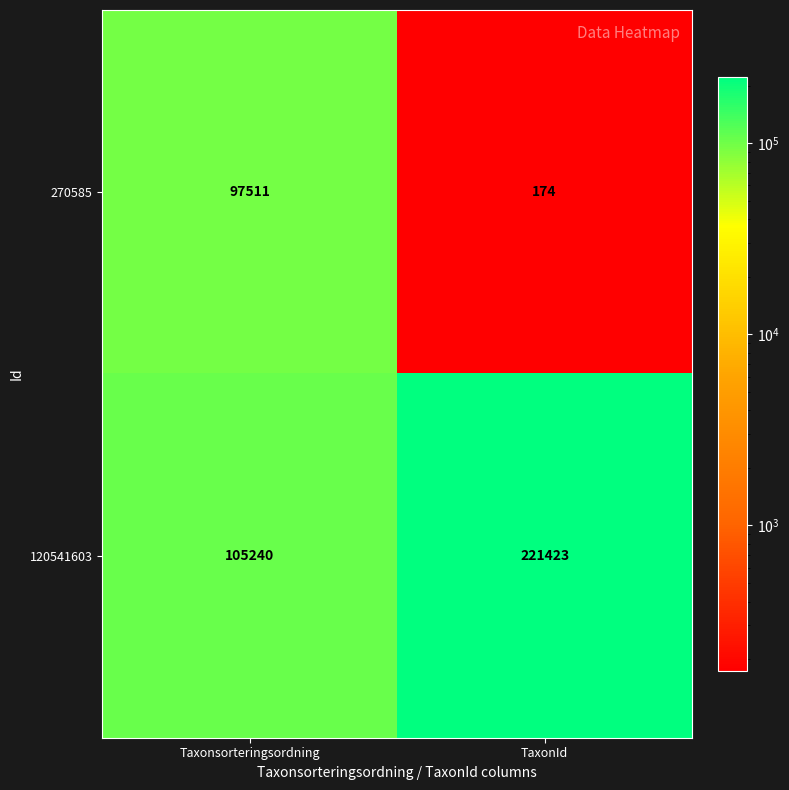

Between Taxonsorteringsordning and TaxonId, which series saw the biggest shift?

120541603